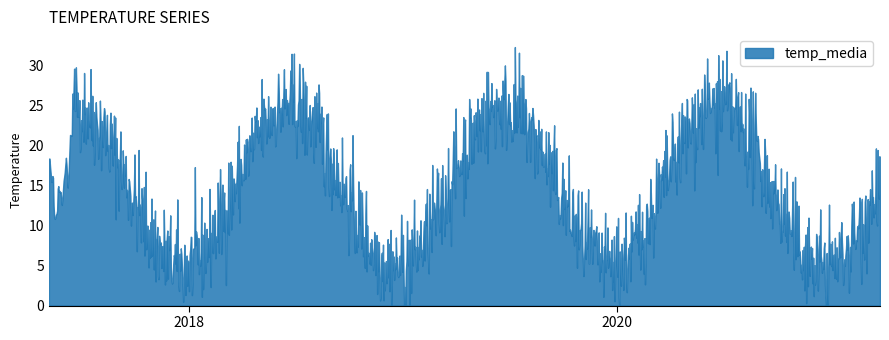

What is the maximum value shown in the chart?

32.3